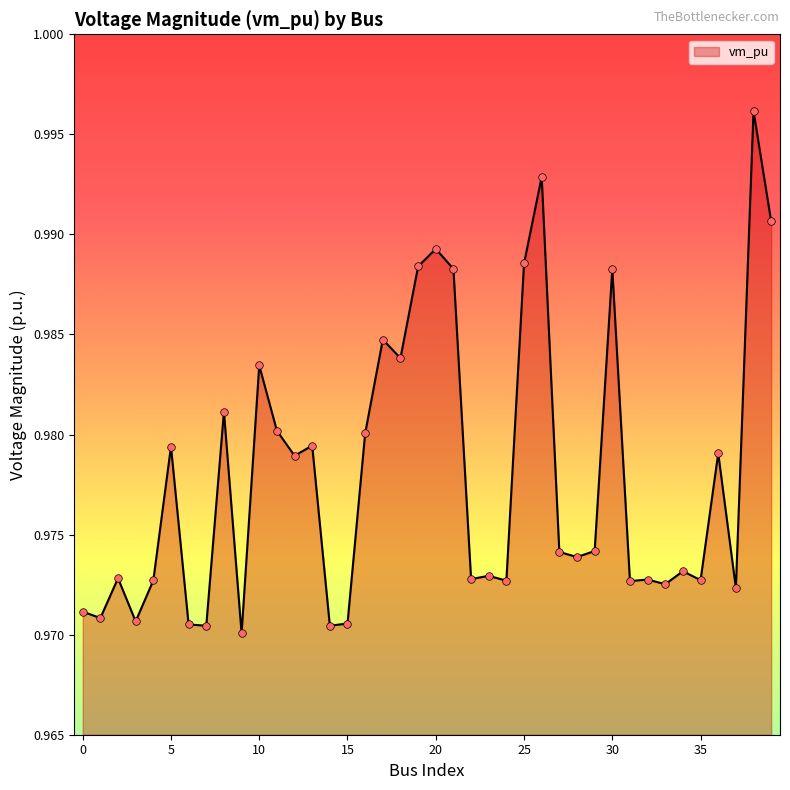

How many lines are shown in the chart?

1